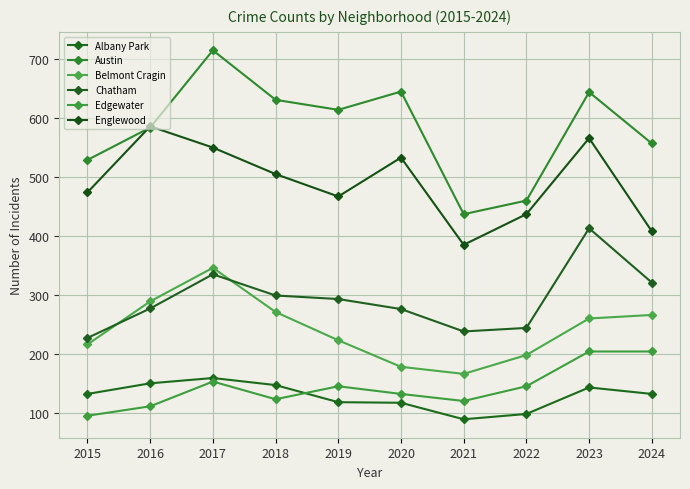

At which category does Edgewater reach its first local peak?

2017